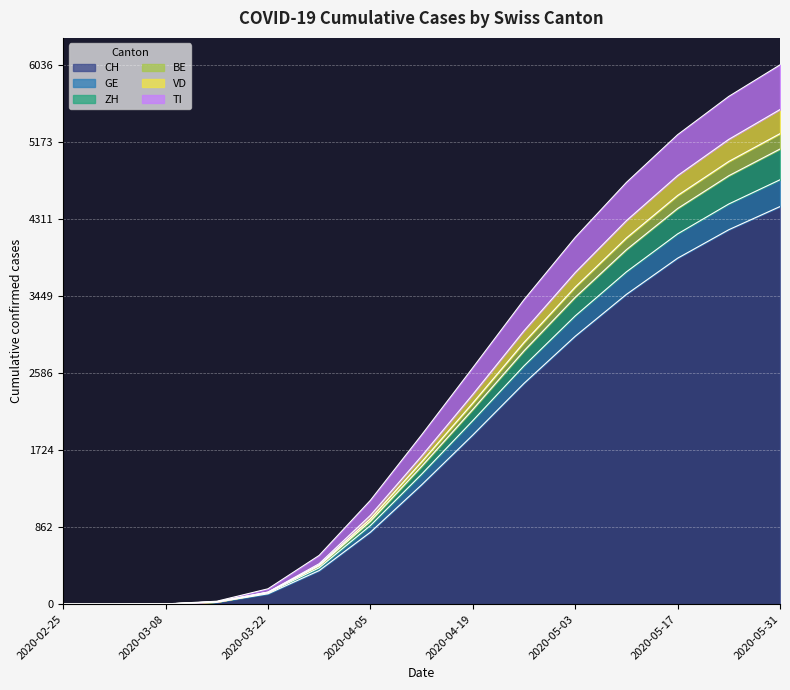

At how many categories does at least one series exceed 4006?

5